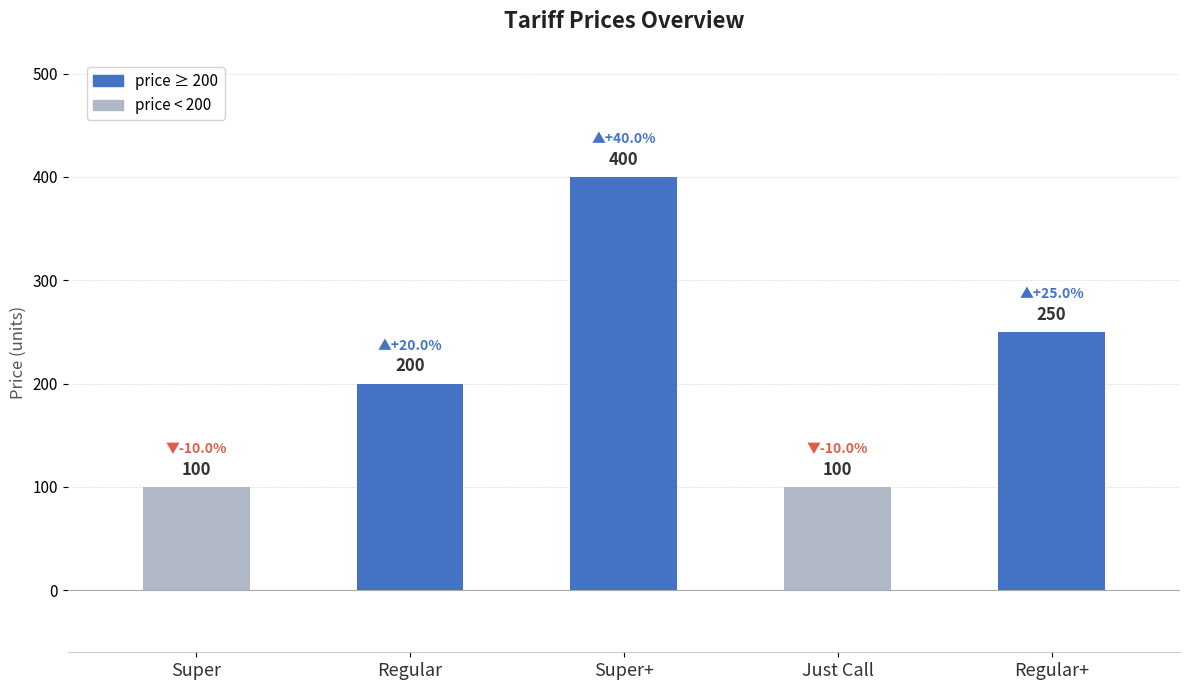

Reading left to right, what are all the values shown in this chart?

100	200	400	100	250